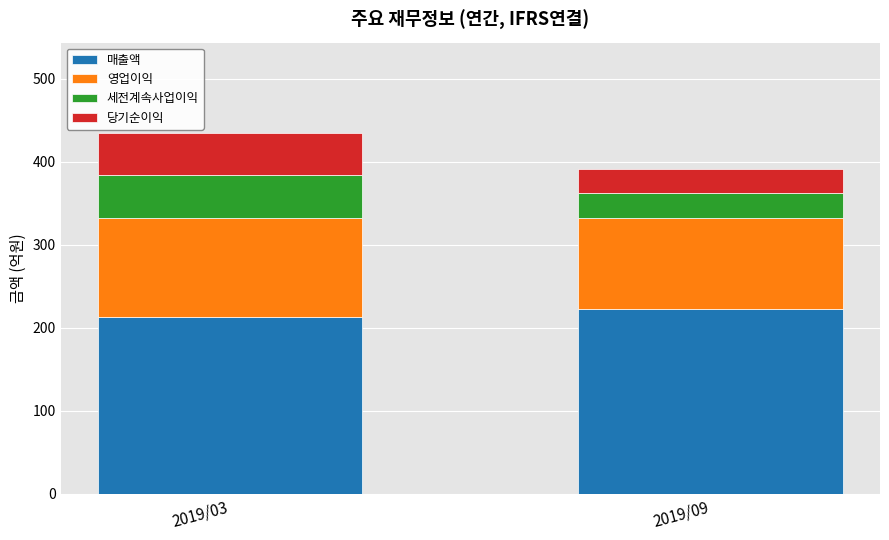

Reading right to left, list the values for the 매출액 series.

223	213